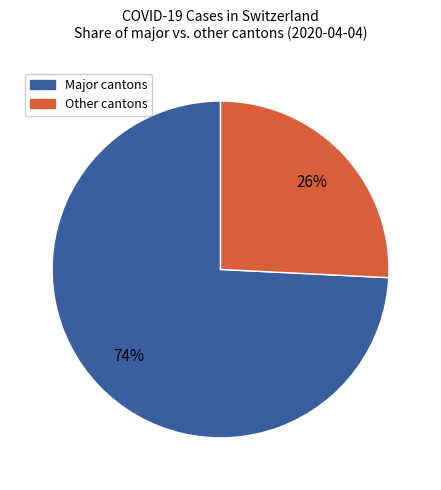

To the nearest percent, what is the average slice percentage?

50%